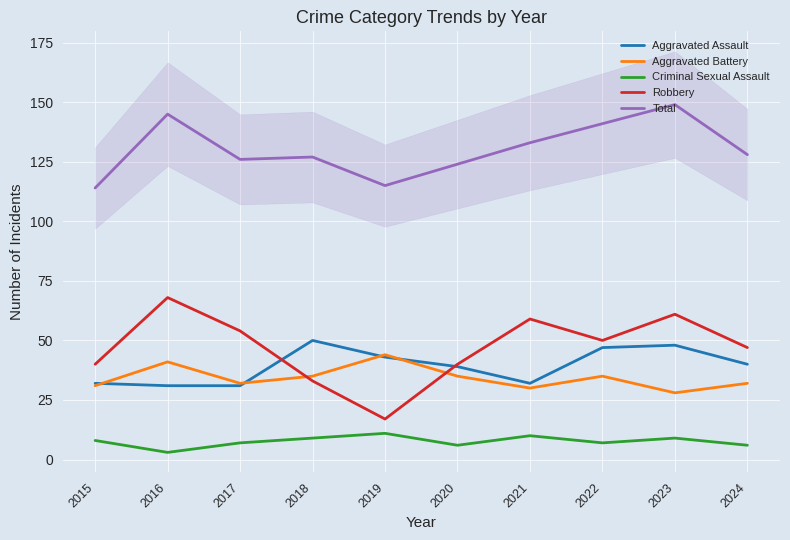

Which series has the widest spread of values?

Robbery